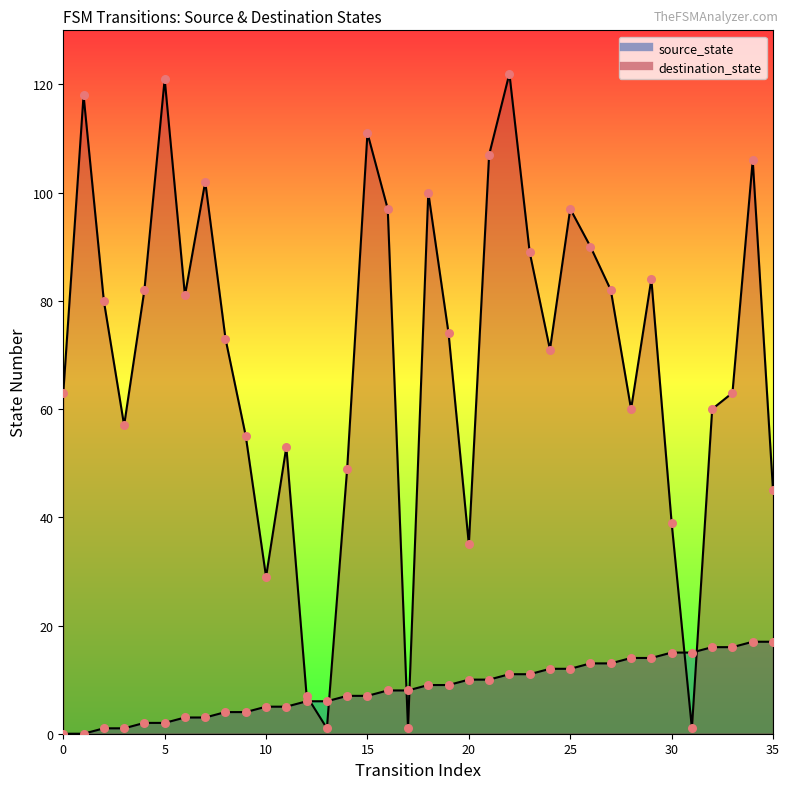

Which series has the largest Y range (max minus min)?

destination_state